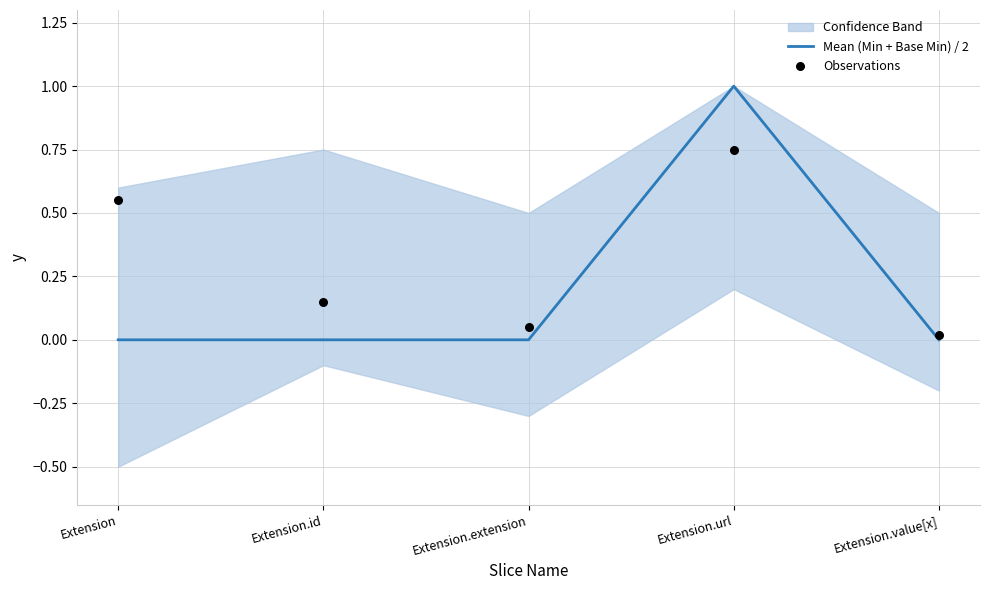

At which category is the sum across all series the highest?

Extension.url